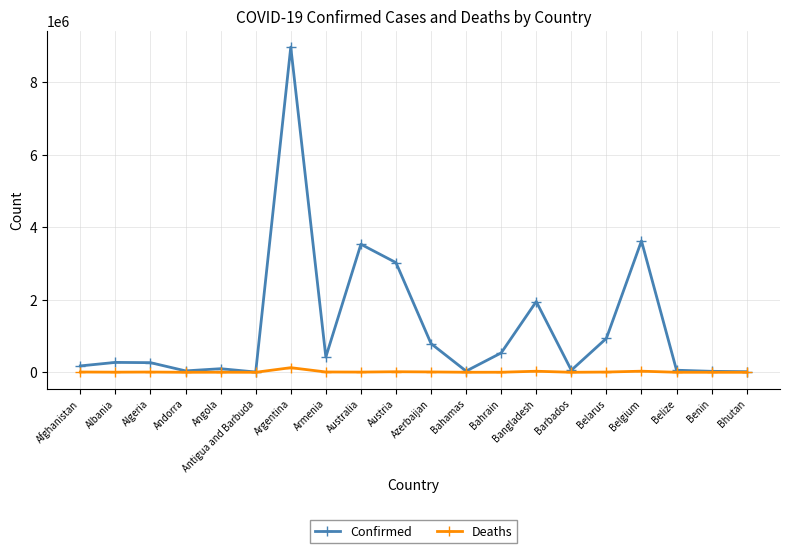

What is the total value across all series at Antigua and Barbuda?

7596